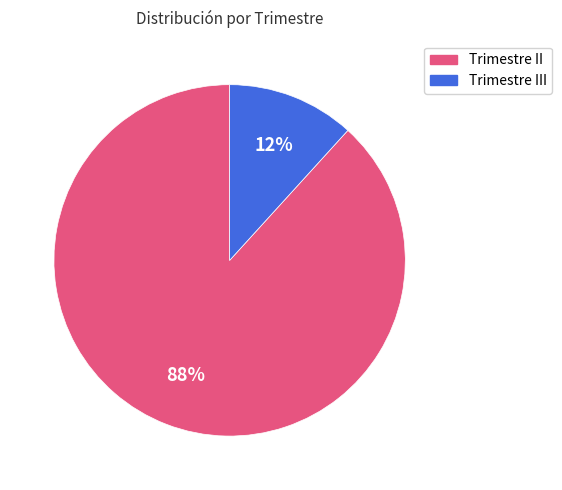

To the nearest percent, what is the average slice percentage?

50%